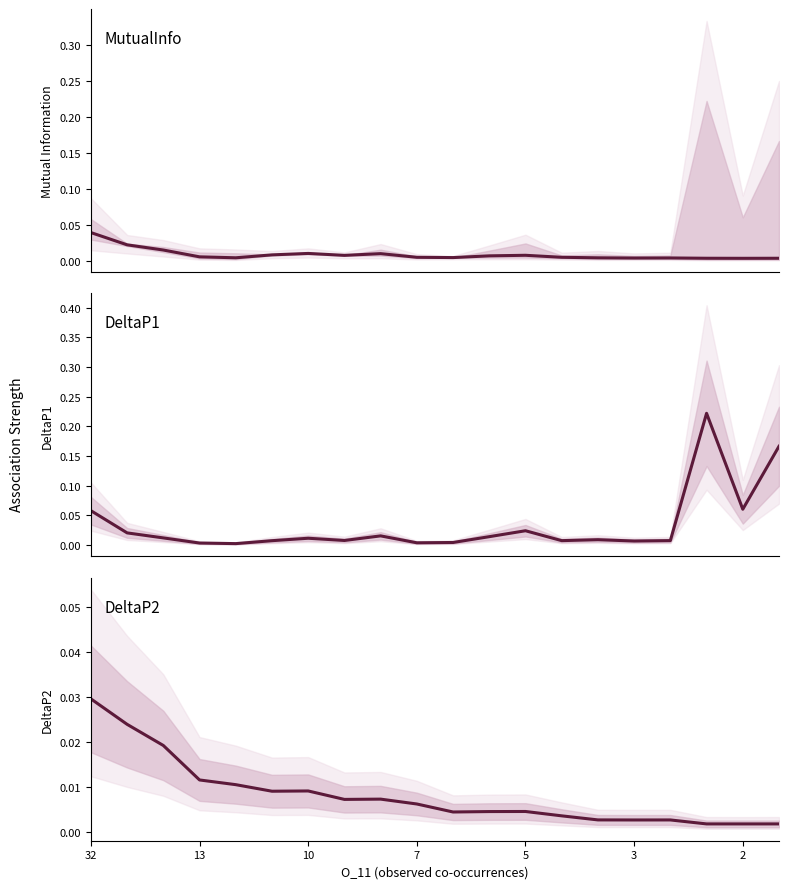

At which label does MutualInfo reach its peak?

32